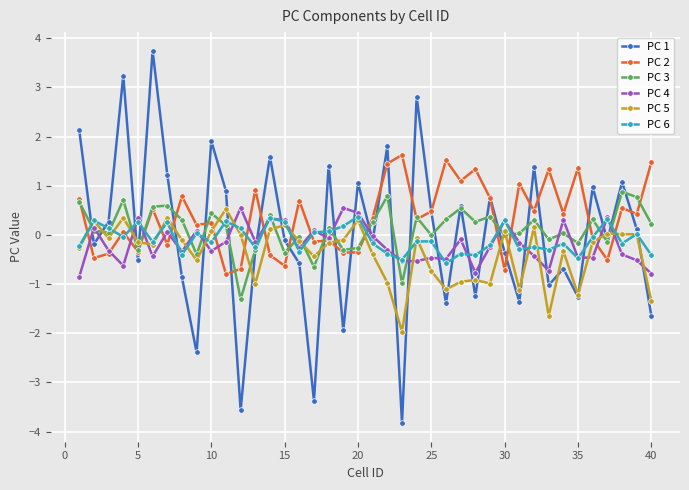

True or false: PC 3 has more than 1 points higher than both neighbors.

True